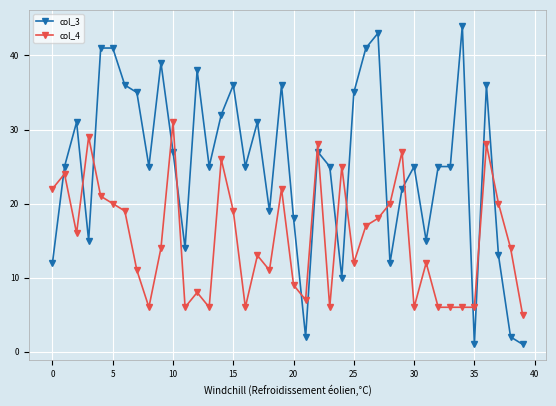

What is the difference between the maximum and second lowest values in the col_3 series?

43